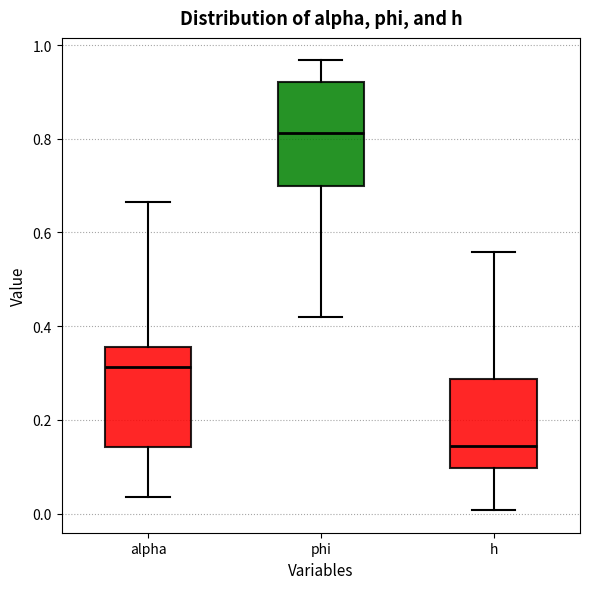

Reading left to right, read every box against the y-axis: the position of its median line, the range the box covers, and the ends of its whiskers. The values are not printed on the chart, so give them approximately, as read against the axis.

alpha: median 0.32, box 0.14 to 0.36, whiskers 0.04 to 0.66
phi: median 0.82, box 0.70 to 0.92, whiskers 0.42 to 0.96
h: median 0.14, box 0.10 to 0.28, whiskers 0.00 to 0.56